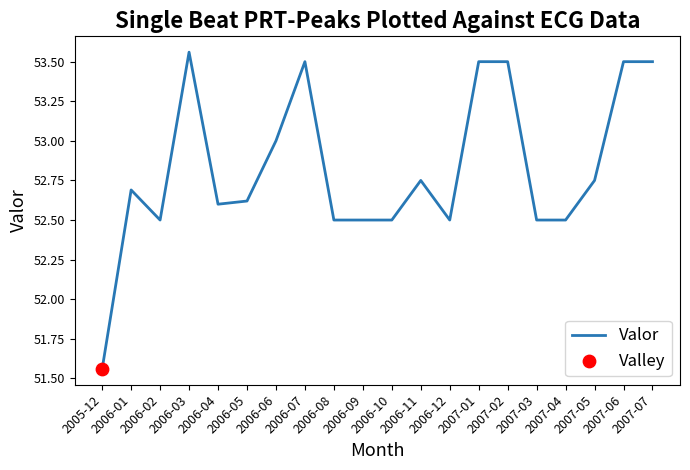

Approximately how many times larger is the value at 2006-07 compared to 2006-04?

1.0